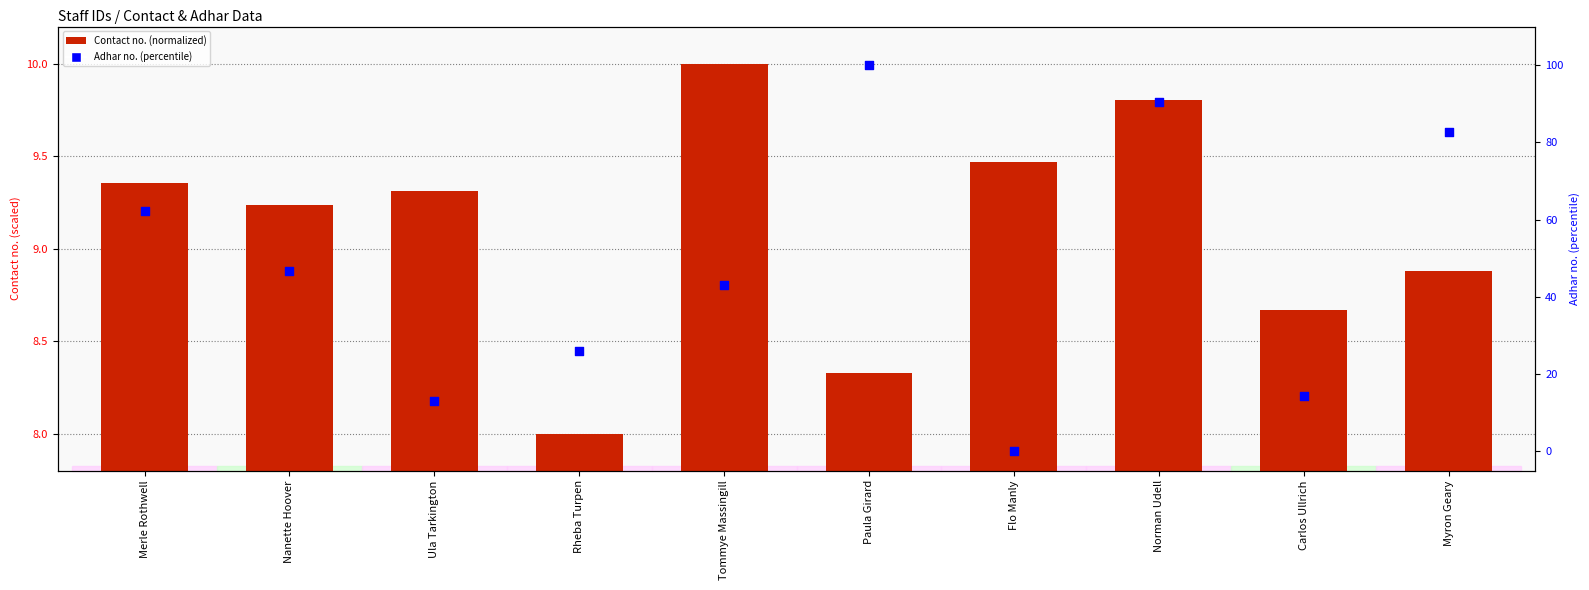

At which category is the sum across all series the highest?

Paula Girard